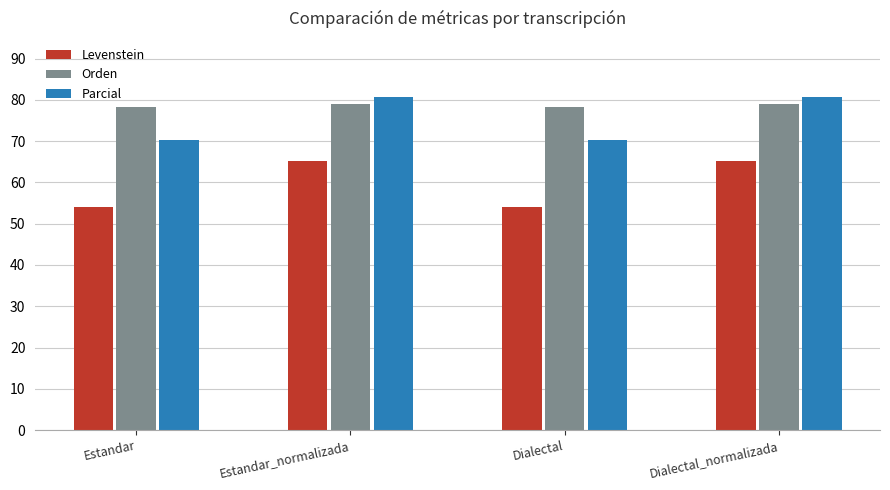

At Dialectal, list the series in order from largest to smallest.

Orden, Parcial, Levenstein